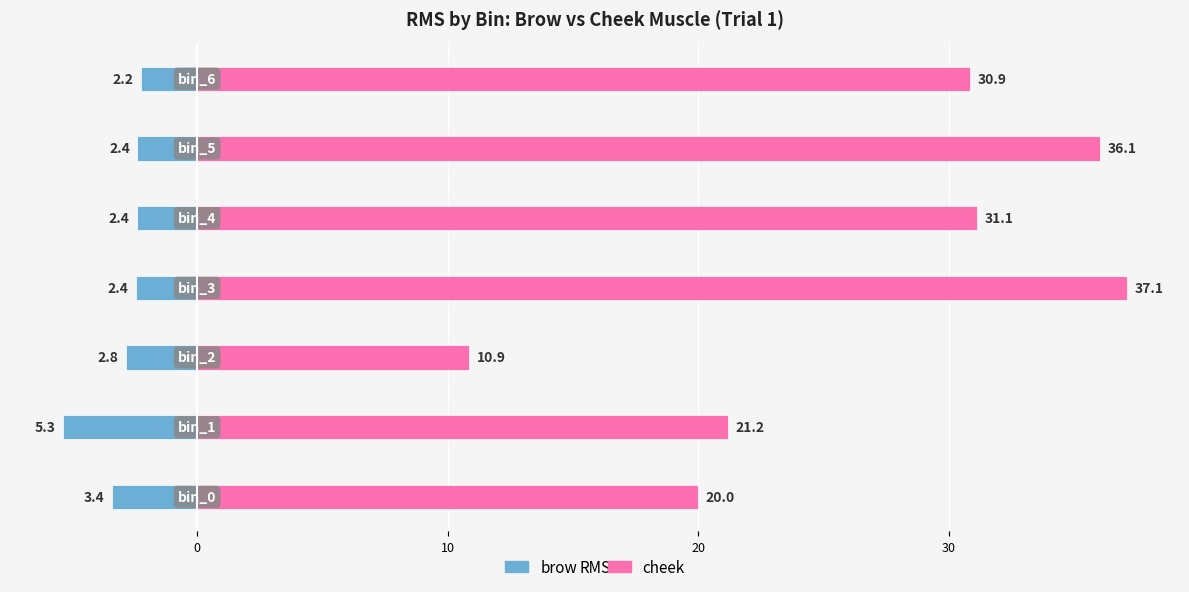

How many bars are there in each group?

2